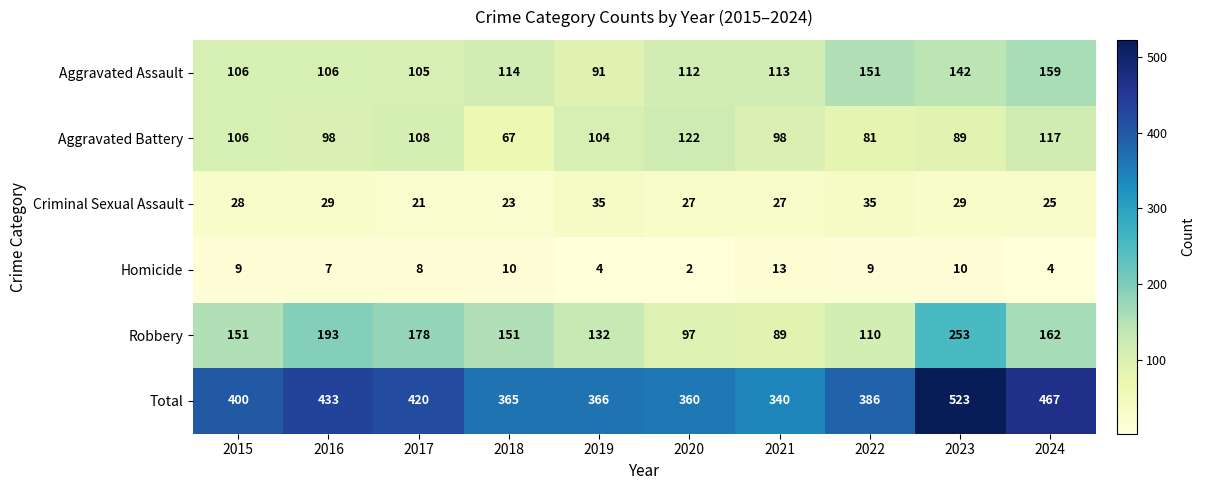

What is the lowest value of the Robbery series?

89